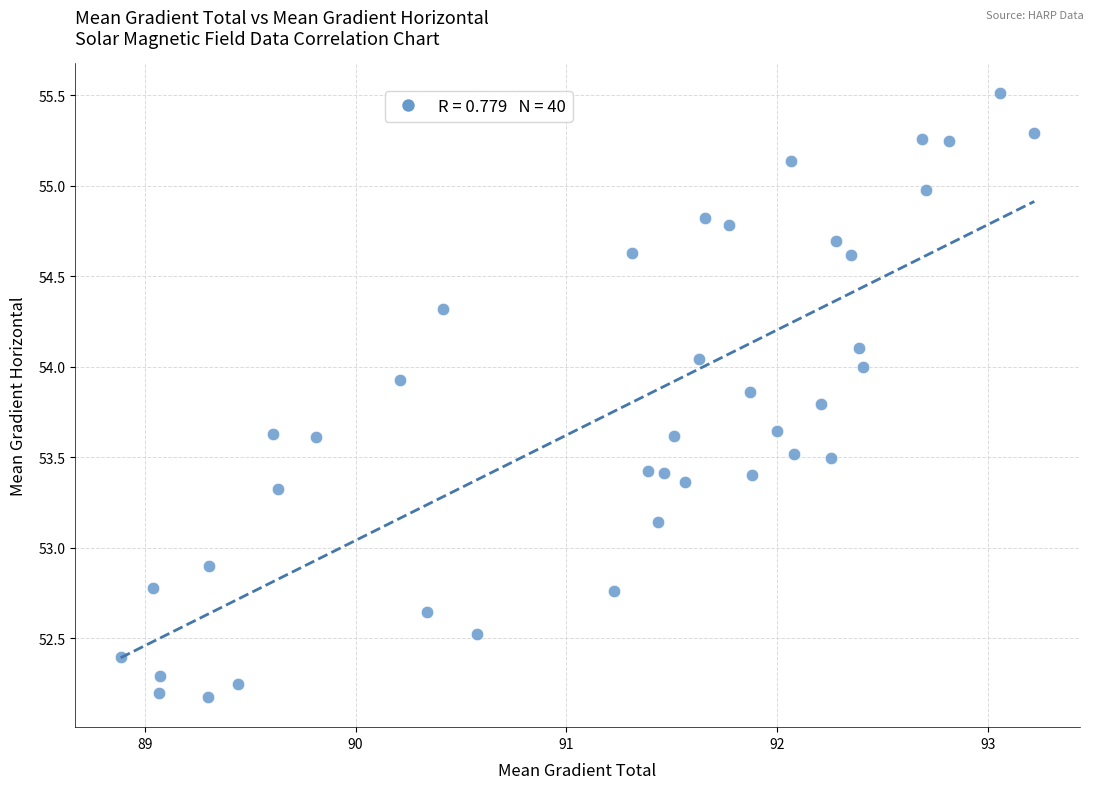

What Y value in the scatter plot is closest to 53?

52.9